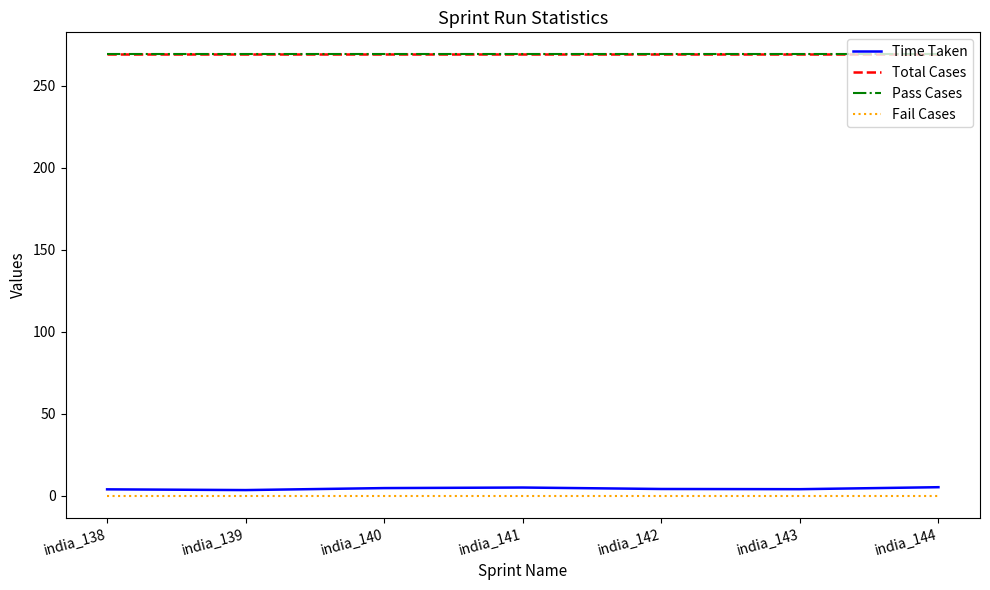

Is this an area chart (filled region under the line)?

No